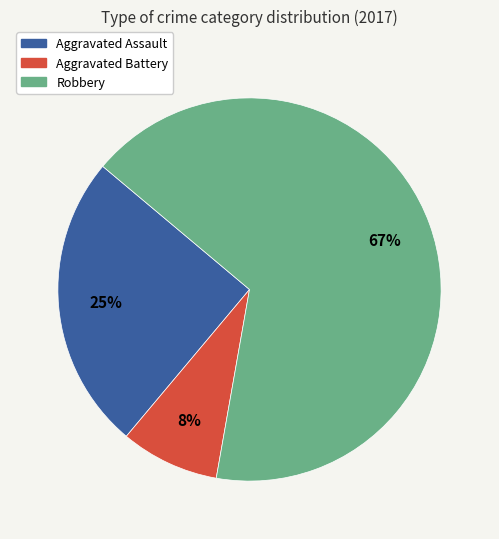

Does any single category account for the majority?

Yes